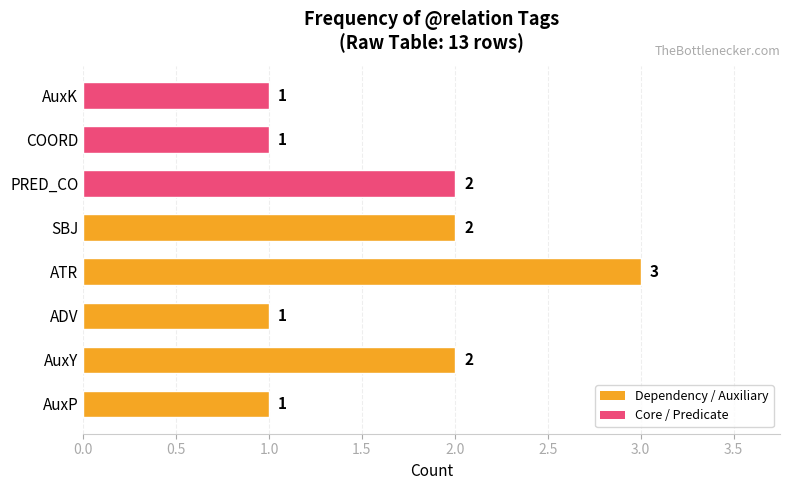

Count the values in the range 1 to 2.

7